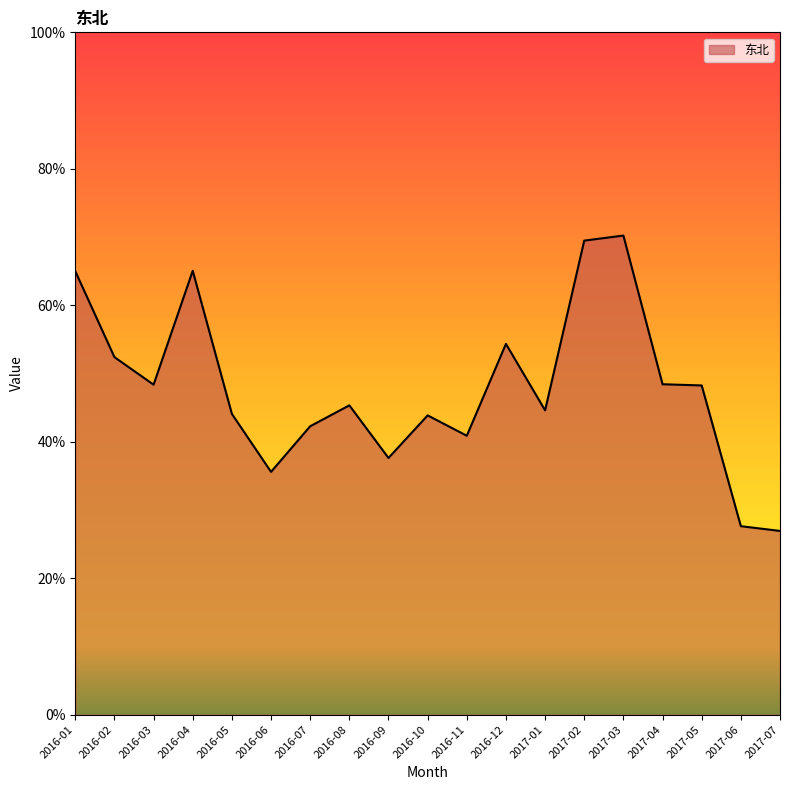

The value at 2016-12 is 0.5. True or false?

True